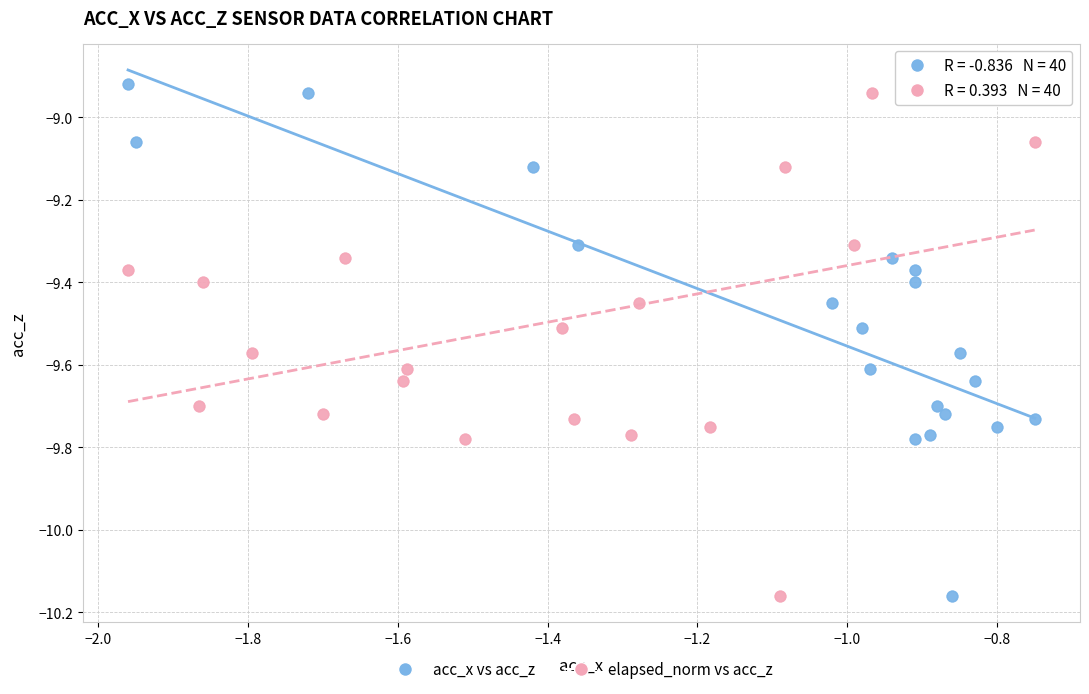

What are all the series names shown in the legend?

acc_x vs acc_z, elapsed_norm vs acc_z